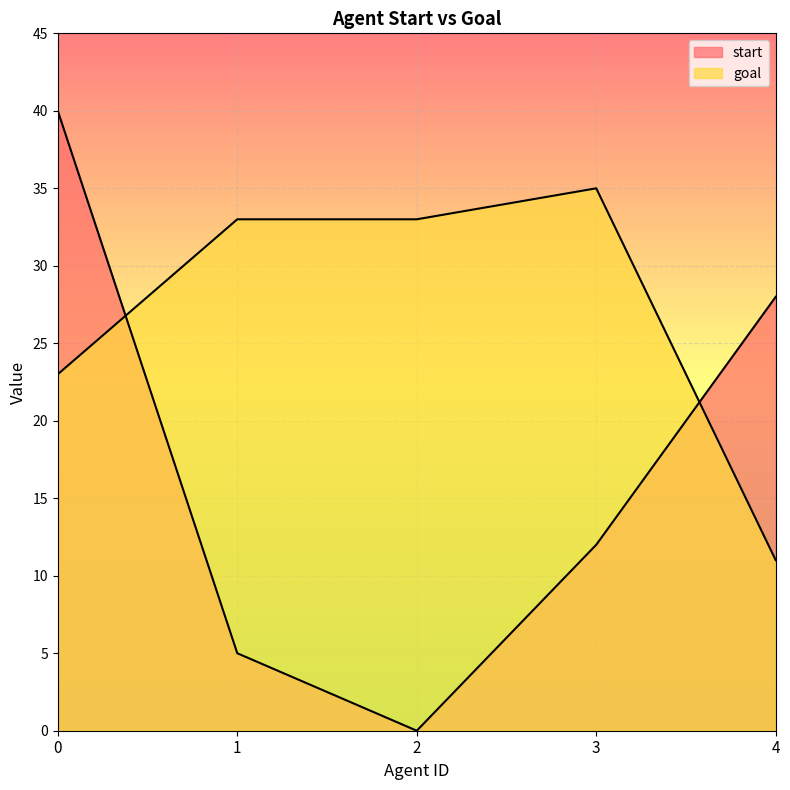

Reading left to right, extract all data points from this chart.

start: 40	5	0	12	28
goal: 23	33	33	35	11